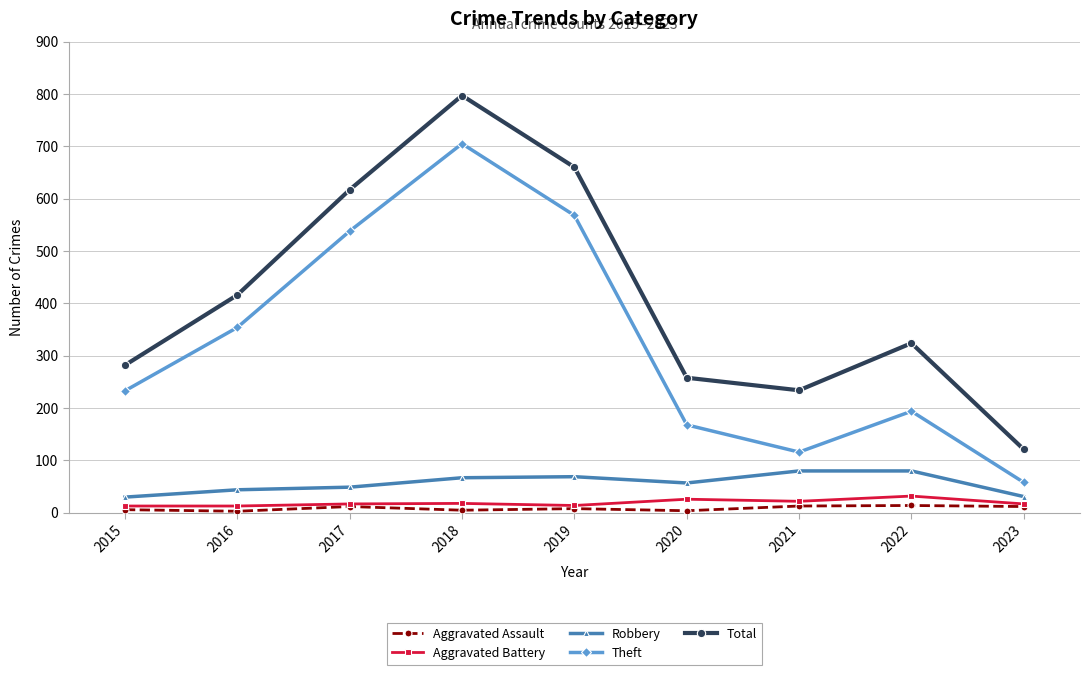

Which series changed the most between 2015 and 2018?

Total